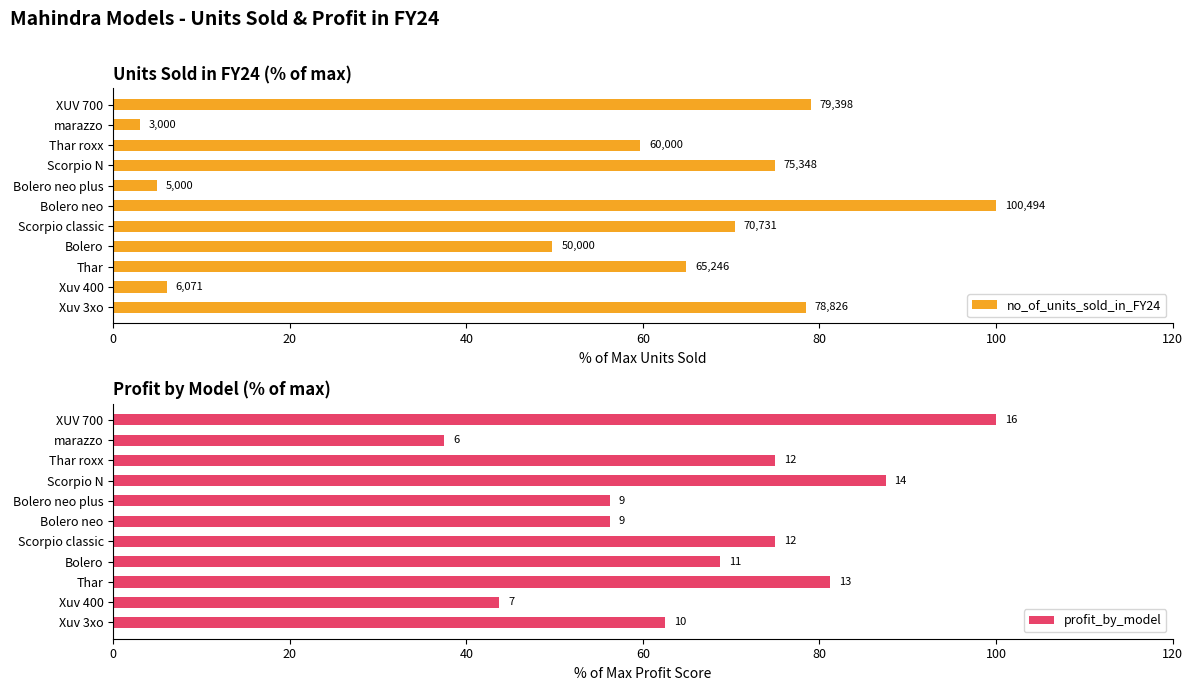

The value of profit_by_model at Bolero neo is 56.2. True or false?

True